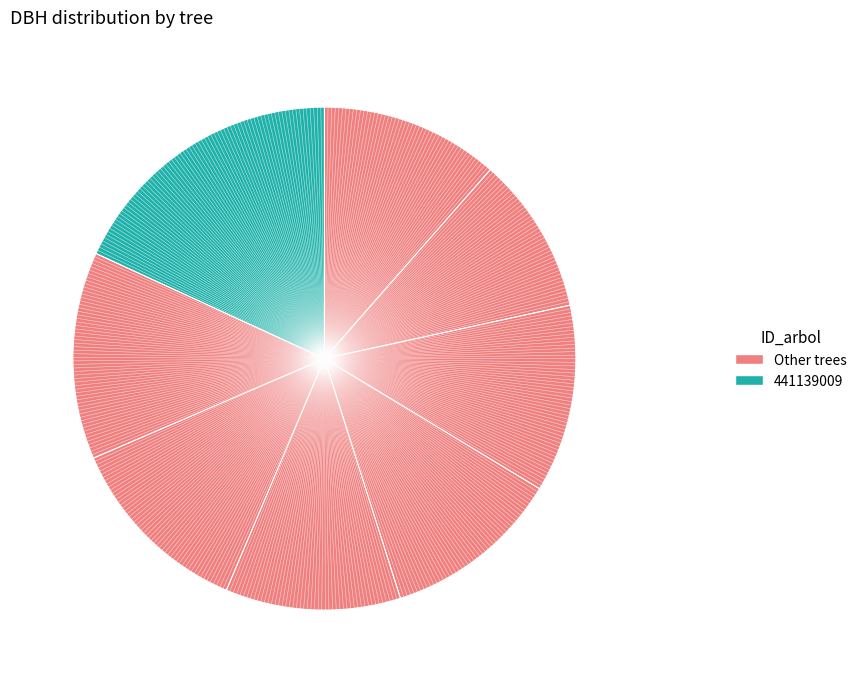

How many slices are in this pie chart?

8